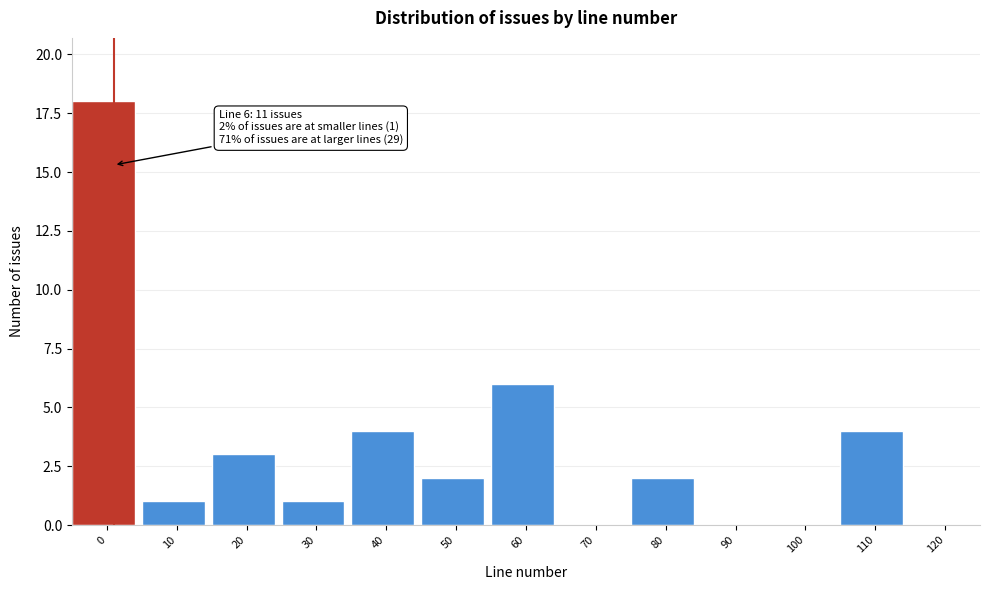

Reading right to left, list all the values displayed in this chart.

120=0	110=4	100=0	90=0	80=2	70=0	60=6	50=2	40=4	30=1	20=3	10=1	0=18